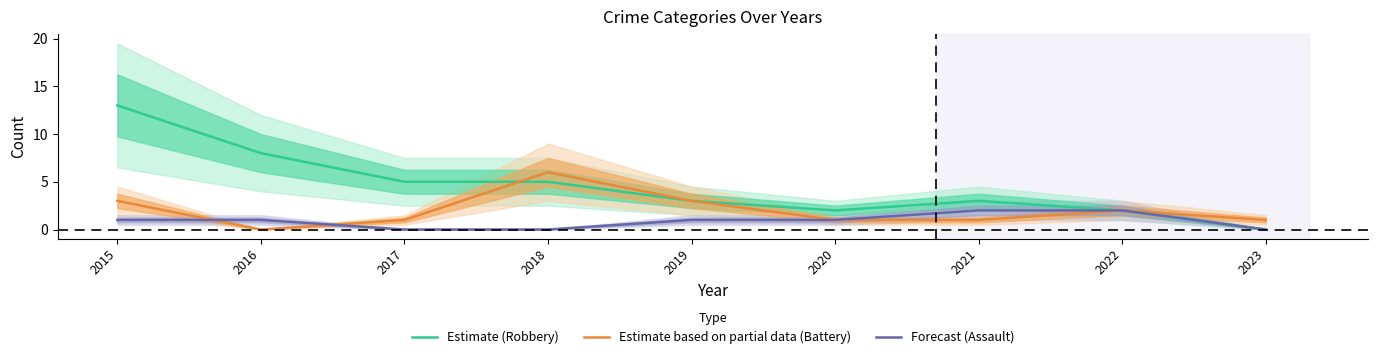

How many times do Estimate (Robbery) and Estimate based on partial data (Battery) cross each other?

1